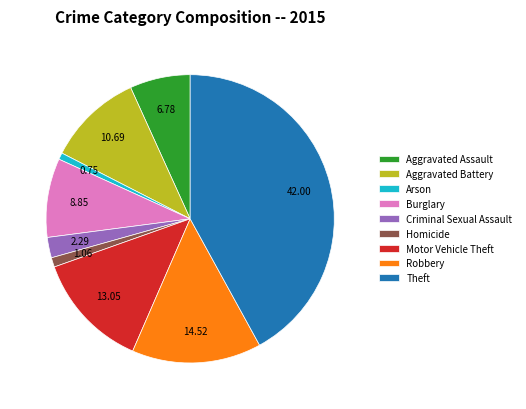

Which slice is the largest?

Theft